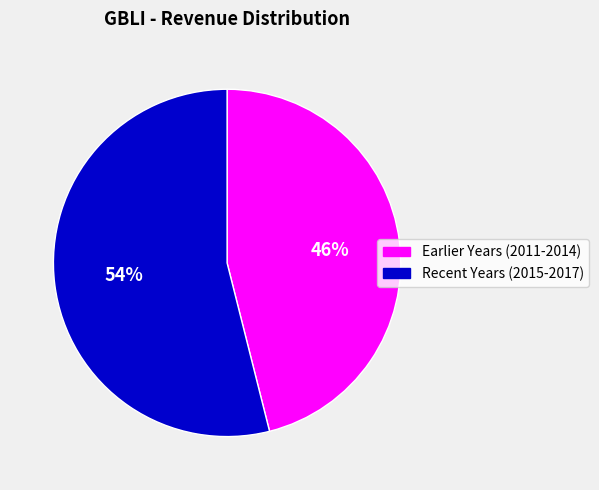

Is it true that Earlier Years (2011-2014) is 35% of the pie?

False